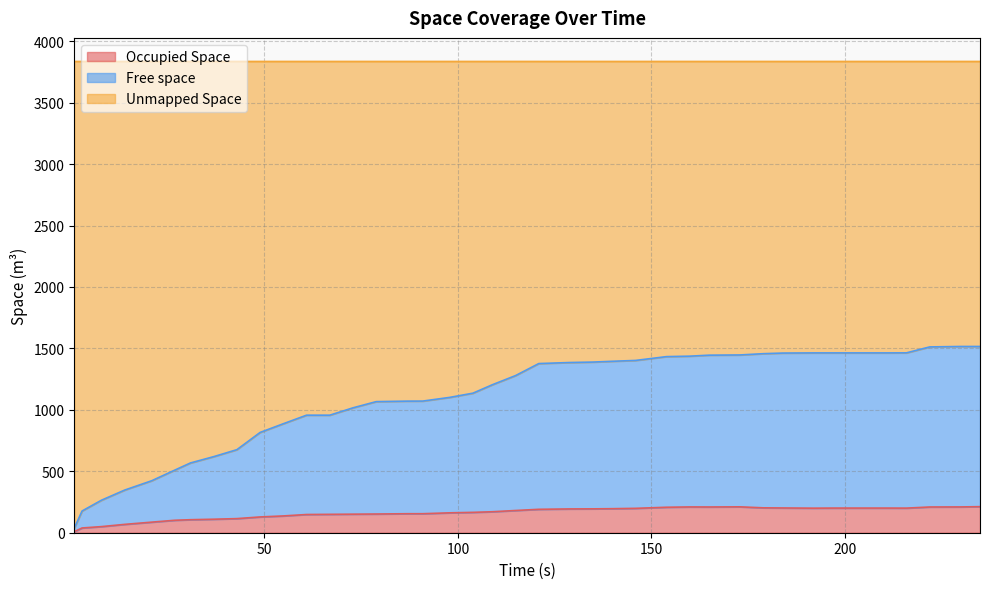

What is the maximum value for Occupied Space?

212.1